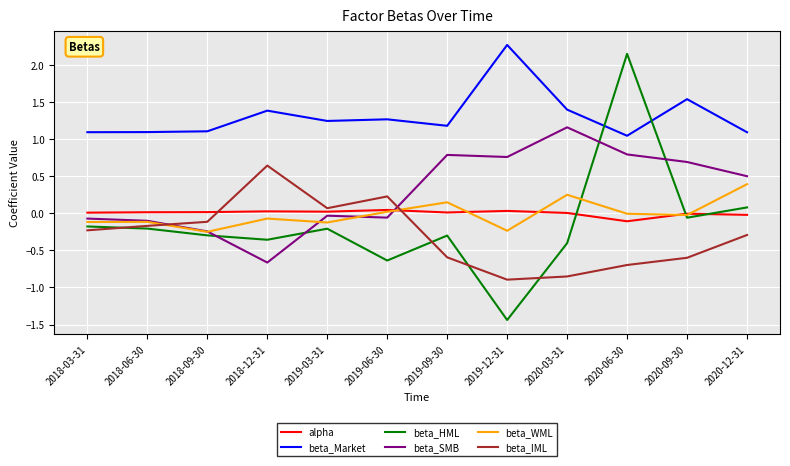

What is the sum of the beta_HML values at 2020-03-31 and 2019-06-30?

-1.0